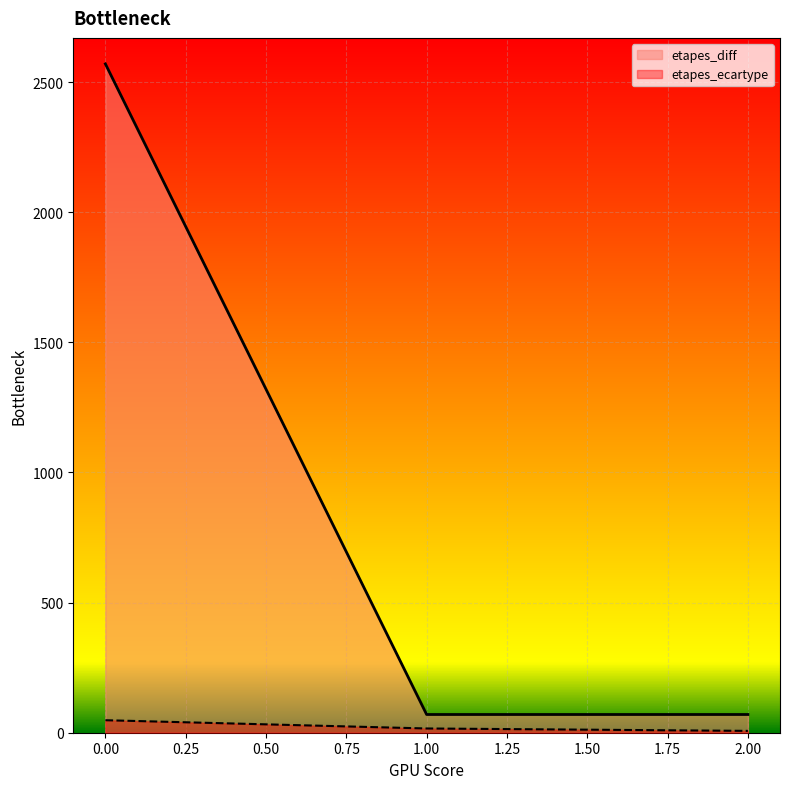

True or false: etapes_diff has a value of 4592.8 at 0.00.

False